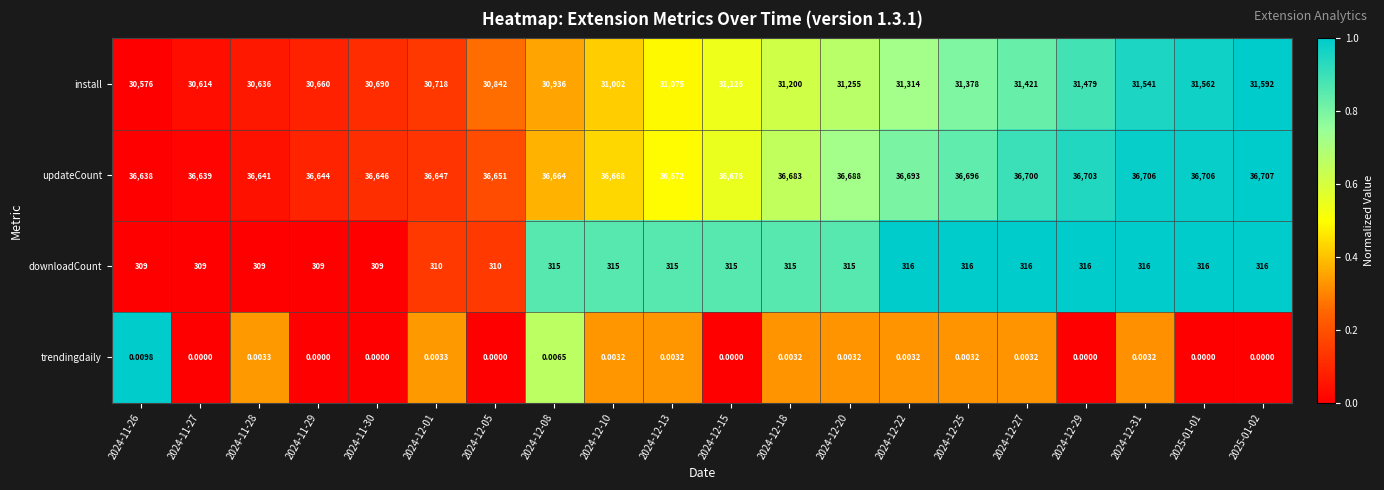

Count the number of categories in the chart.

20